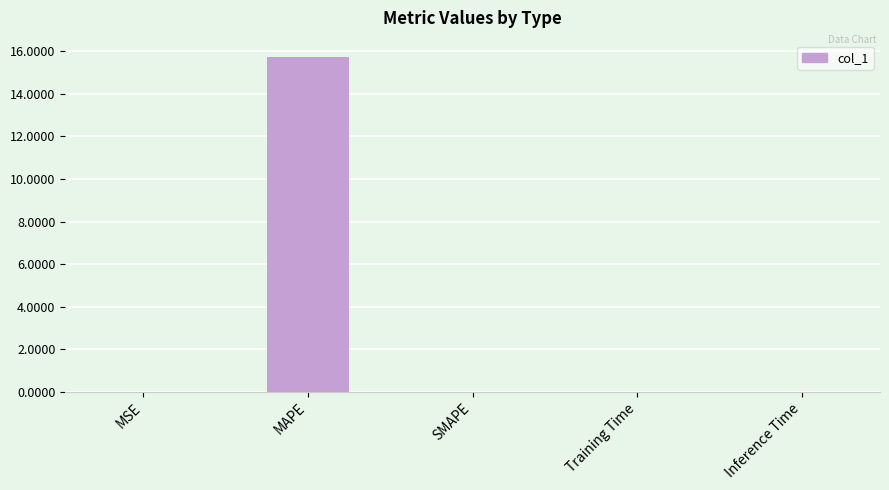

Are the bars horizontal?

No